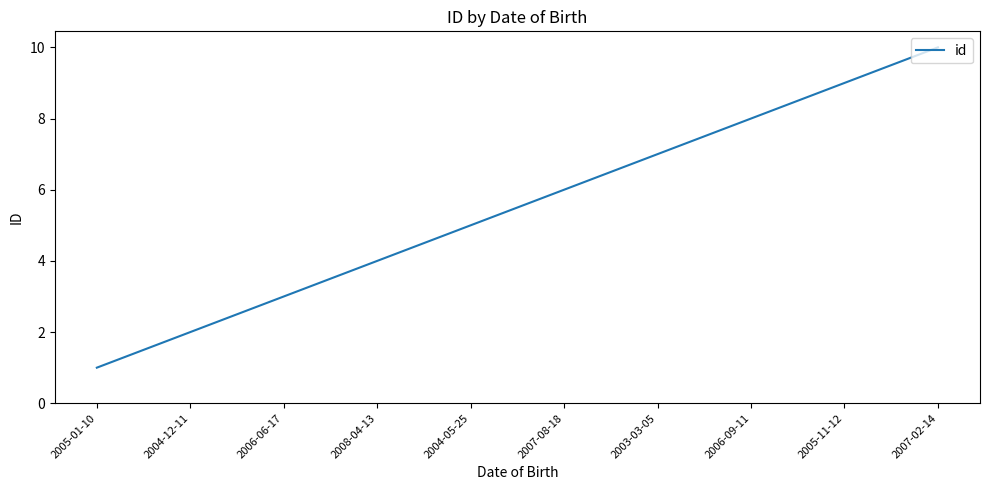

Where is the data nearest to the value 5?

2004-05-25